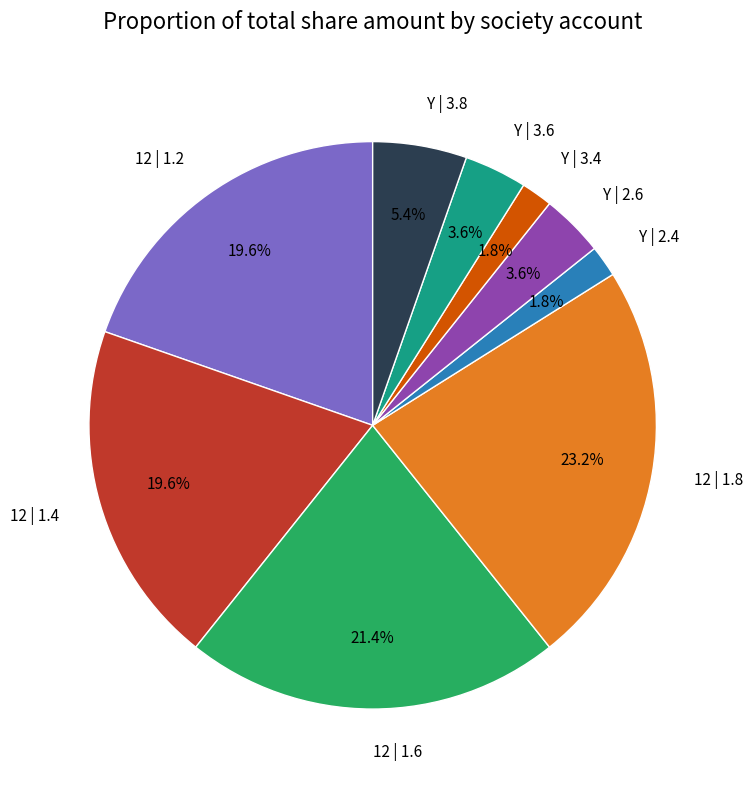

What percentage is the Y | 3.8 slice, to the nearest percent?

5%